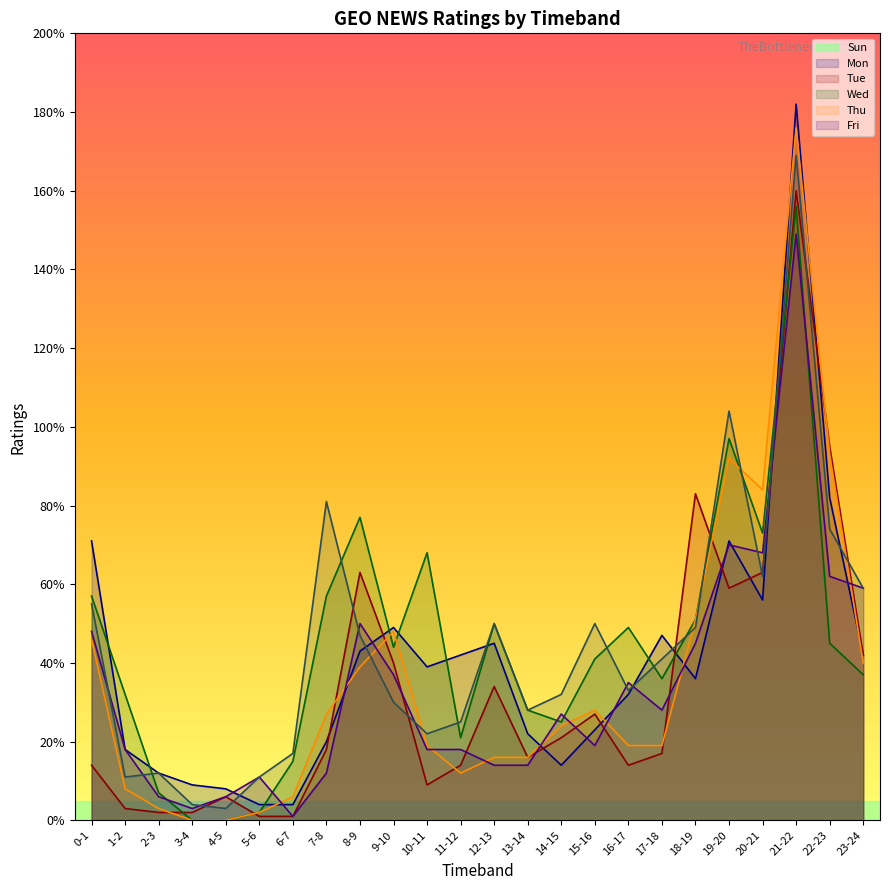

What is the difference between the maximum and minimum values in the Sun series?

1.8